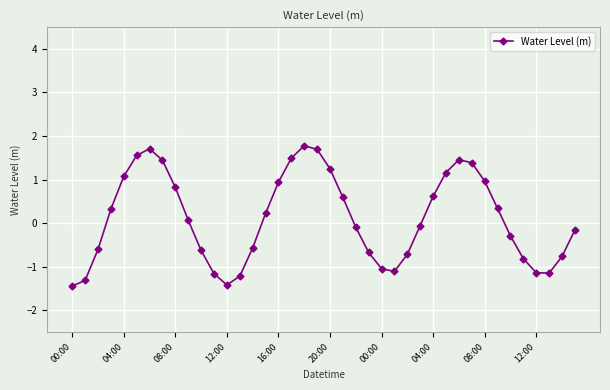

What is the difference between the maximum and minimum values?

3.2